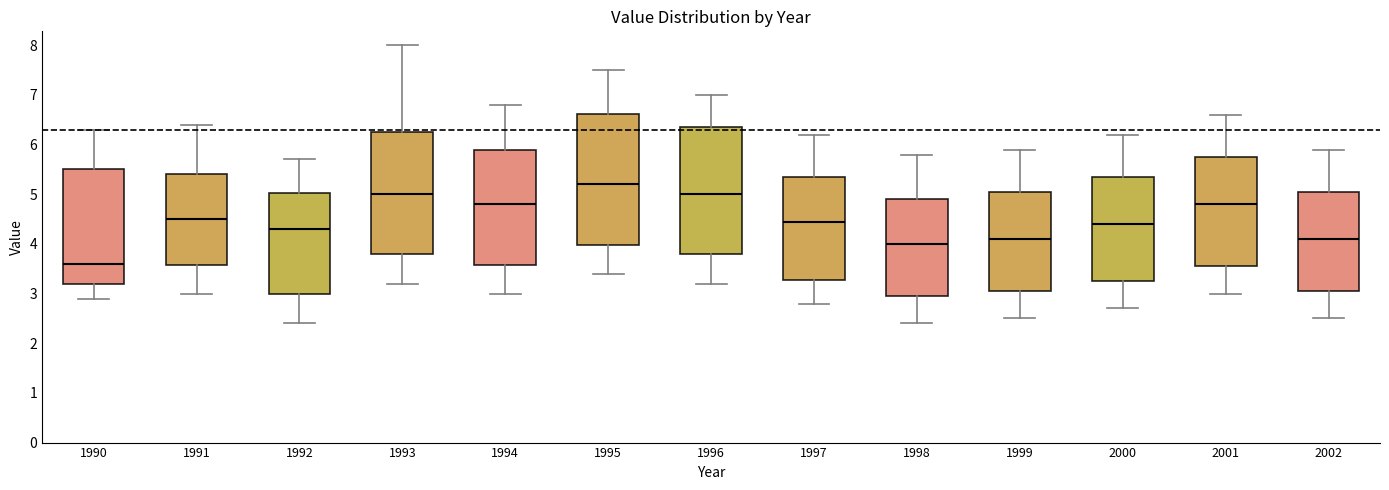

Reading left to right, transcribe this box plot: for each box, give where its median line is, the range the box spans, and where its two whiskers end, as read against the y-axis. The values are not printed on the chart, so give them approximately, as read against the axis.

1990: median 3.6, box 3.2 to 5.5, whiskers 2.9 to 6.3
1991: median 4.5, box 3.6 to 5.4, whiskers 3.0 to 6.4
1992: median 4.3, box 3.0 to 5.0, whiskers 2.4 to 5.7
1993: median 5.0, box 3.8 to 6.3, whiskers 3.2 to 8.0
1994: median 4.8, box 3.6 to 5.9, whiskers 3.0 to 6.8
1995: median 5.2, box 4.0 to 6.6, whiskers 3.4 to 7.5
1996: median 5.0, box 3.8 to 6.4, whiskers 3.2 to 7.0
1997: median 4.5, box 3.3 to 5.4, whiskers 2.8 to 6.2
1998: median 4.0, box 3.0 to 4.9, whiskers 2.4 to 5.8
1999: median 4.1, box 3.1 to 5.1, whiskers 2.5 to 5.9
2000: median 4.4, box 3.3 to 5.4, whiskers 2.7 to 6.2
2001: median 4.8, box 3.6 to 5.8, whiskers 3.0 to 6.6
2002: median 4.1, box 3.1 to 5.1, whiskers 2.5 to 5.9